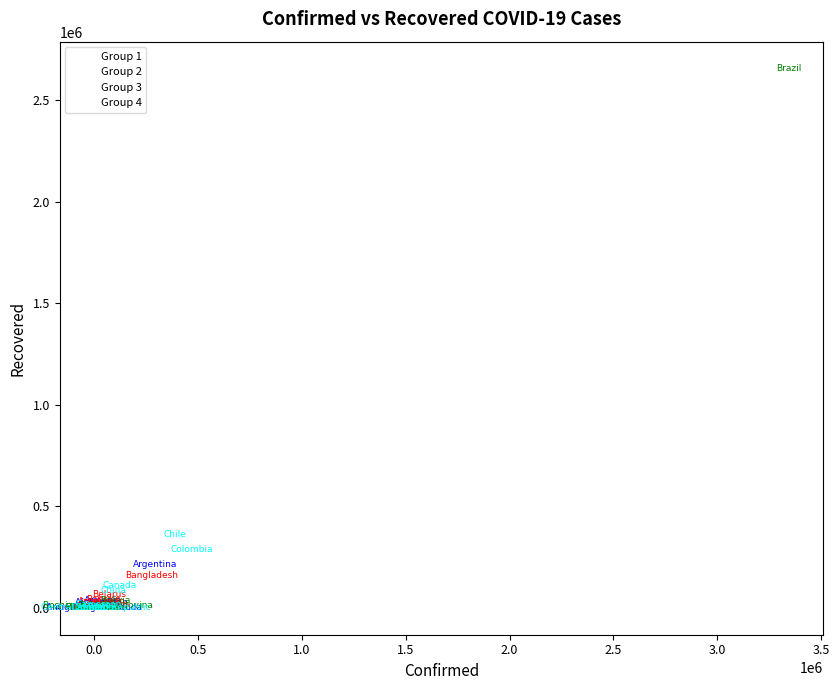

Which series has the largest Y range (max minus min)?

Group 3